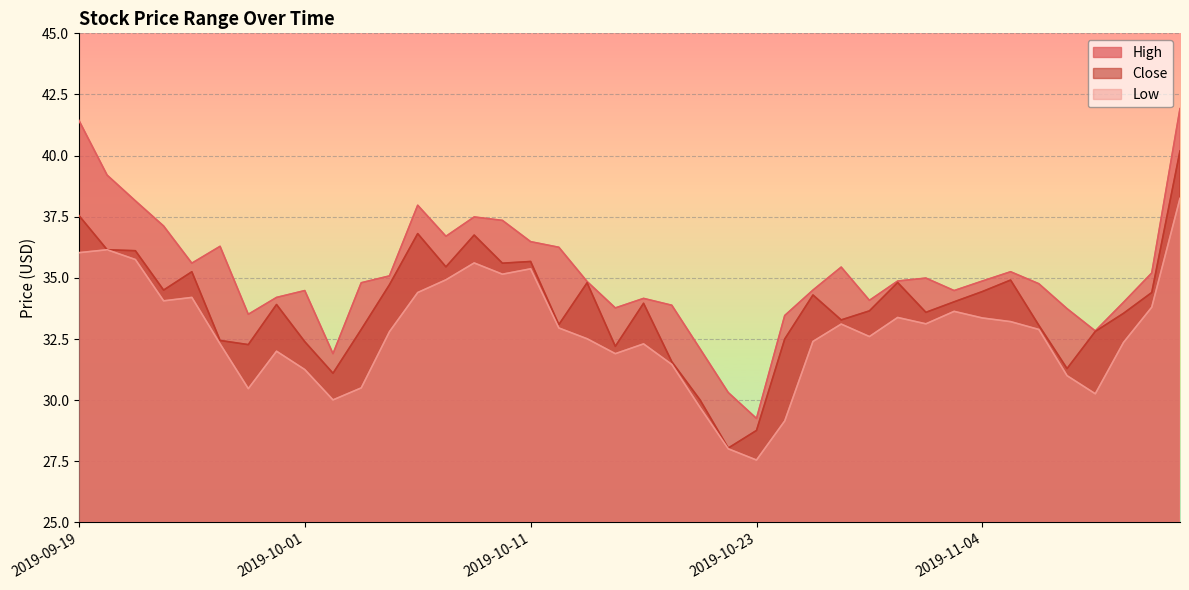

Rank the series at 2019-11-11 from lowest to highest value.

Low, Close, High